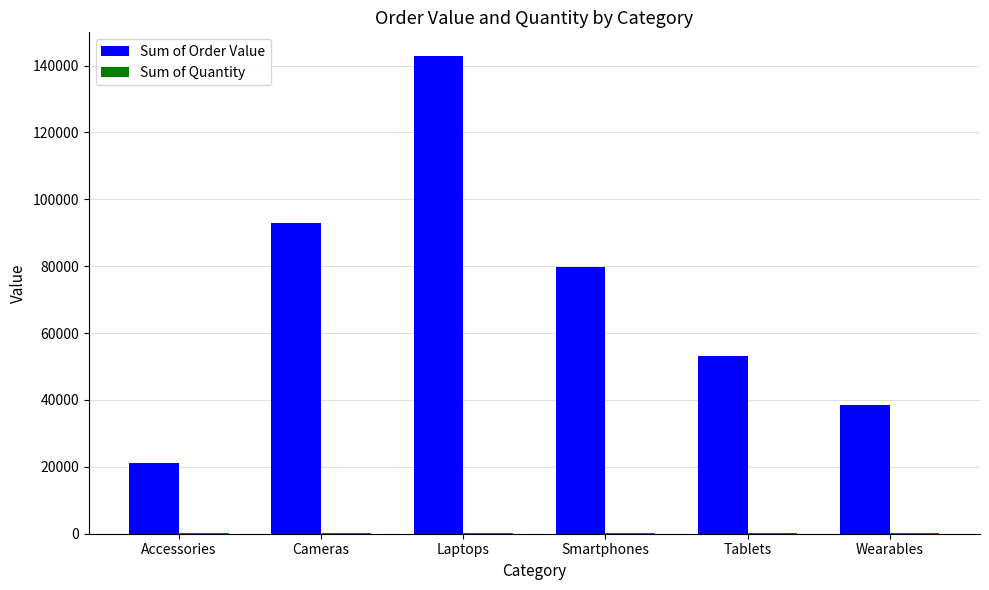

How many Sum of Order Value values are between 38400 and 92800?

4